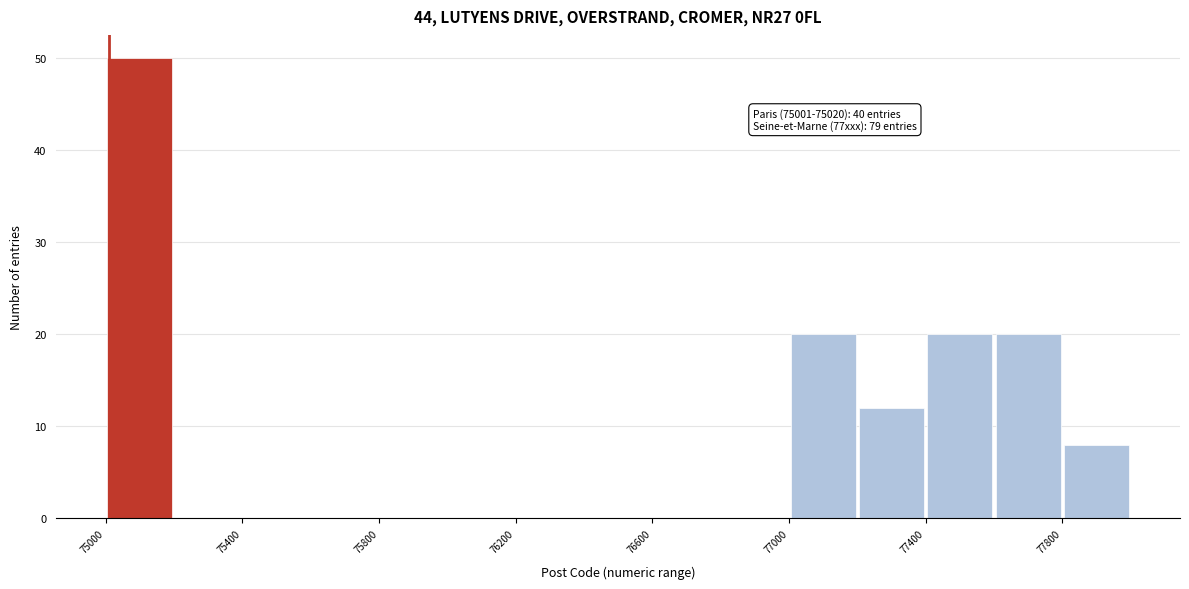

Which range on the x-axis has the tallest bar?

75000 to 75200